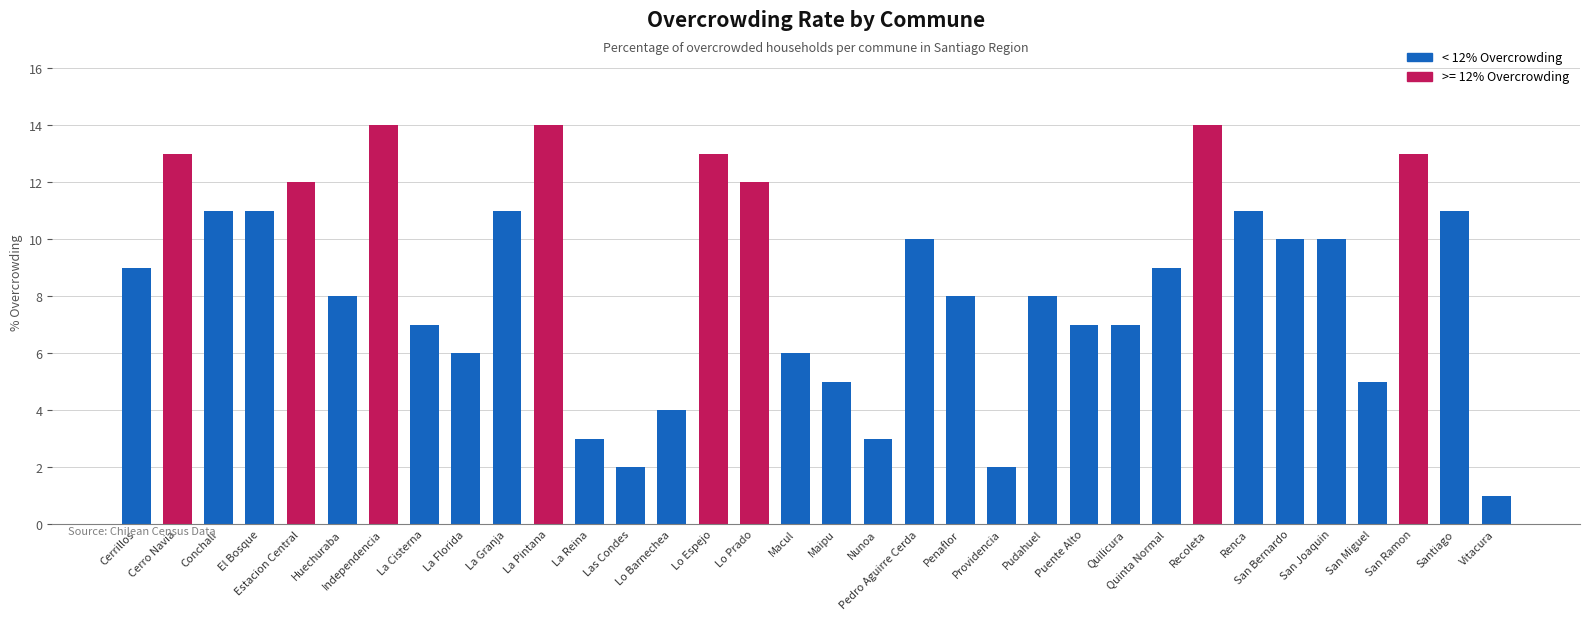

Read the value at Macul, to the nearest 5.

5